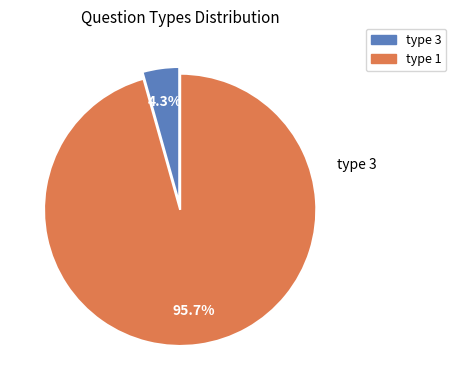

Is there a majority slice in this chart?

Yes